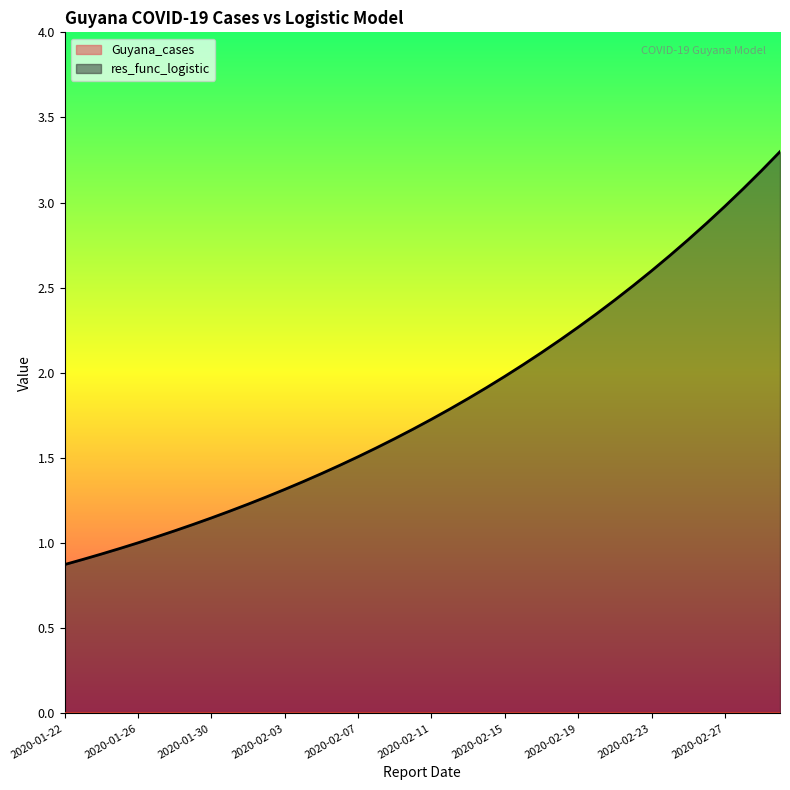

Between 2020-01-30 and 2020-02-23, which series saw the biggest shift?

res_func_logistic